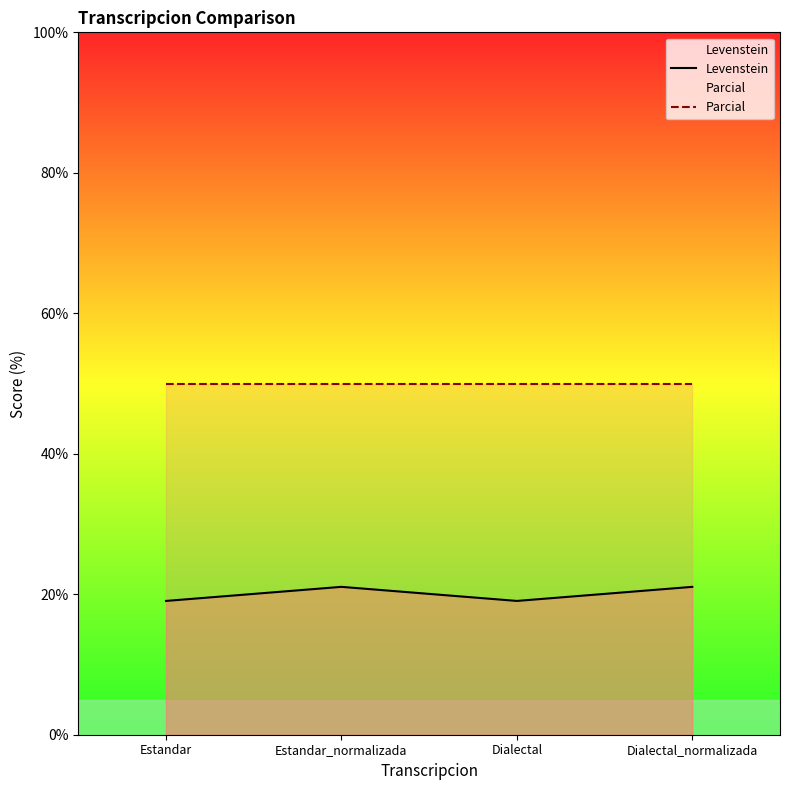

At which category is the sum across all series the highest?

Estandar_normalizada